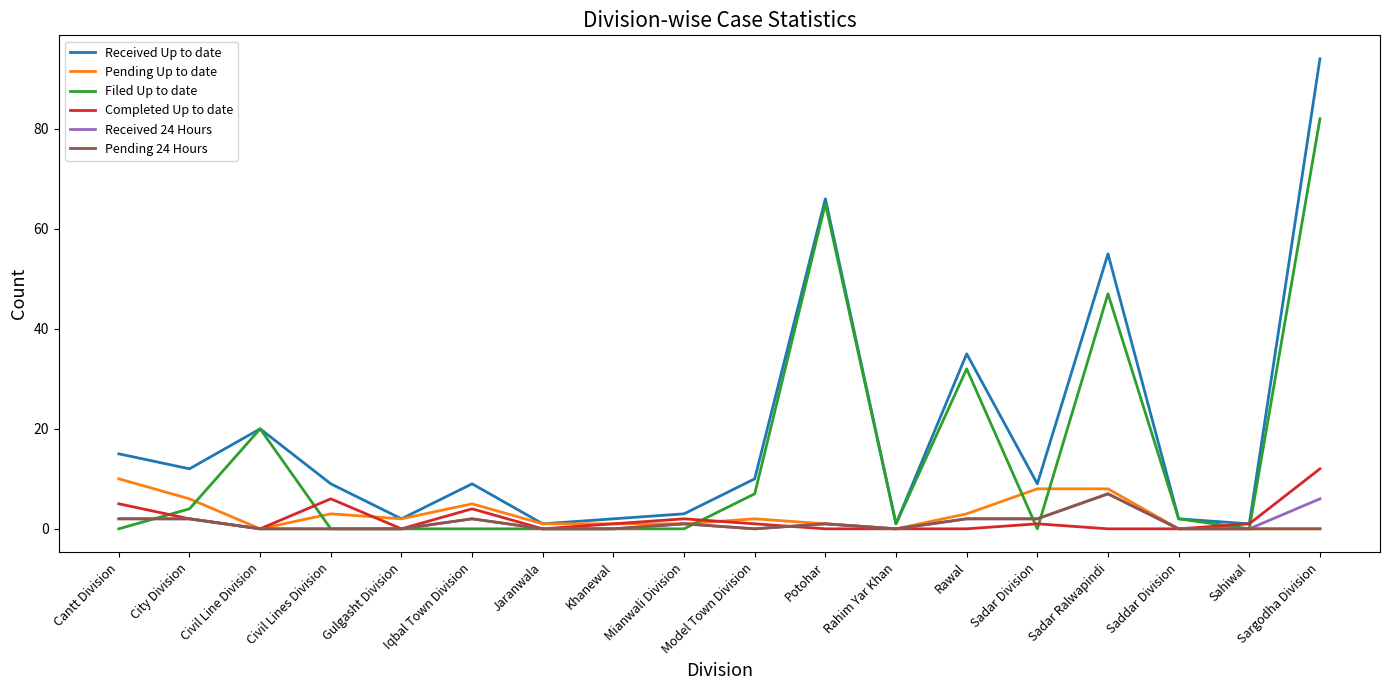

Is the value of Completed Up to date at Model Town Division greater than the value of Received Up to date at Civil Lines Division?

No